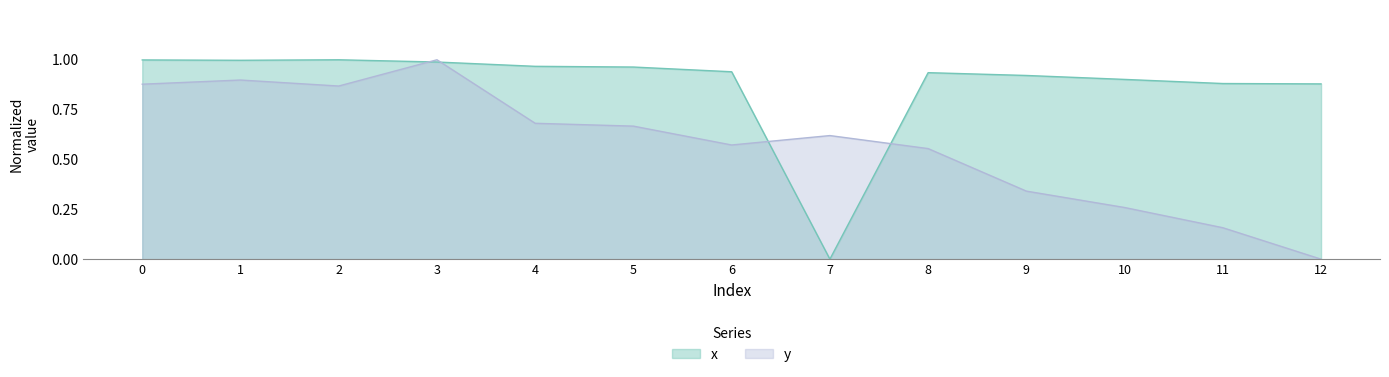

How many data points in x are above 0?

12